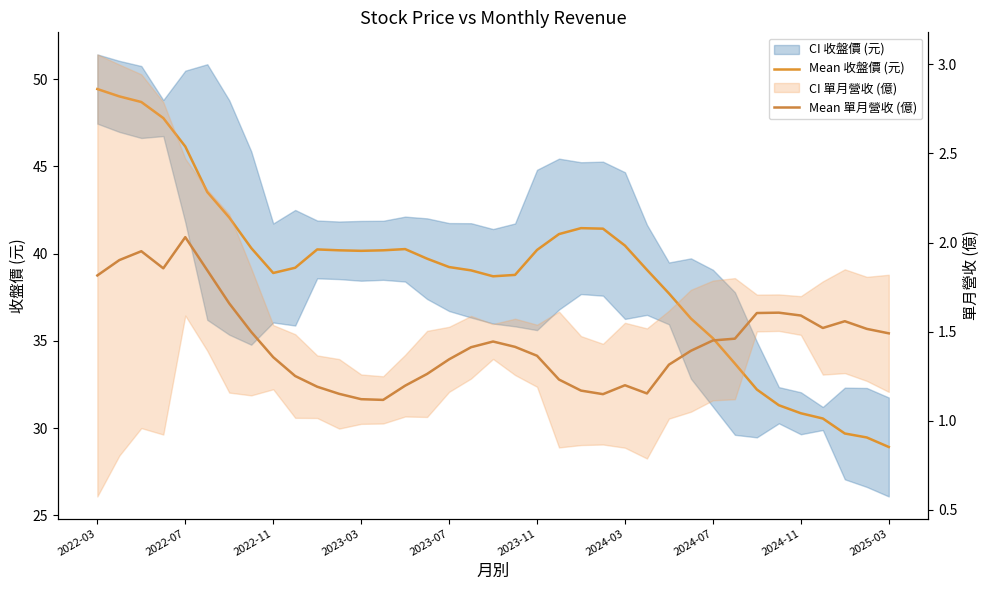

List the series in order of their overall mean, highest first.

Mean 收盤價 (元), Mean 單月營收 (億)